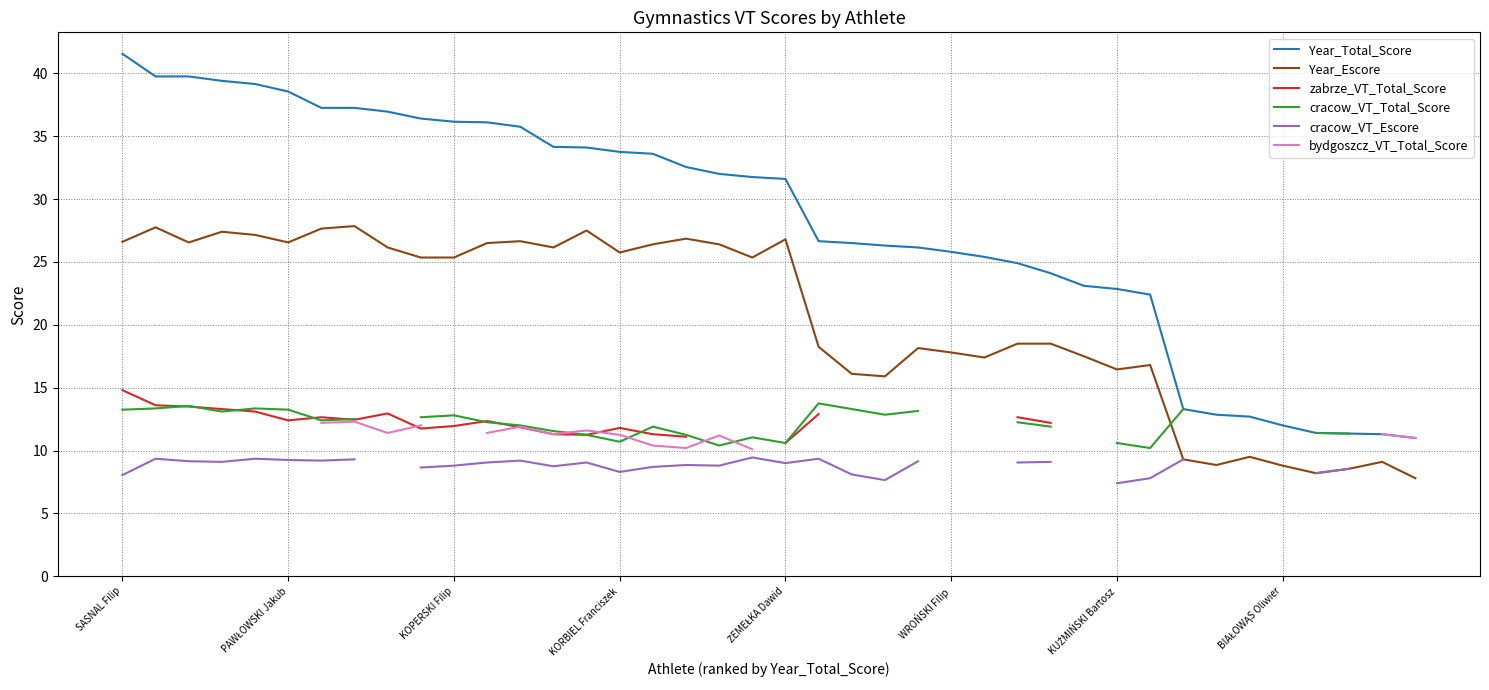

Is it true that cracow_VT_Escore equals 14.8 at 13?

False